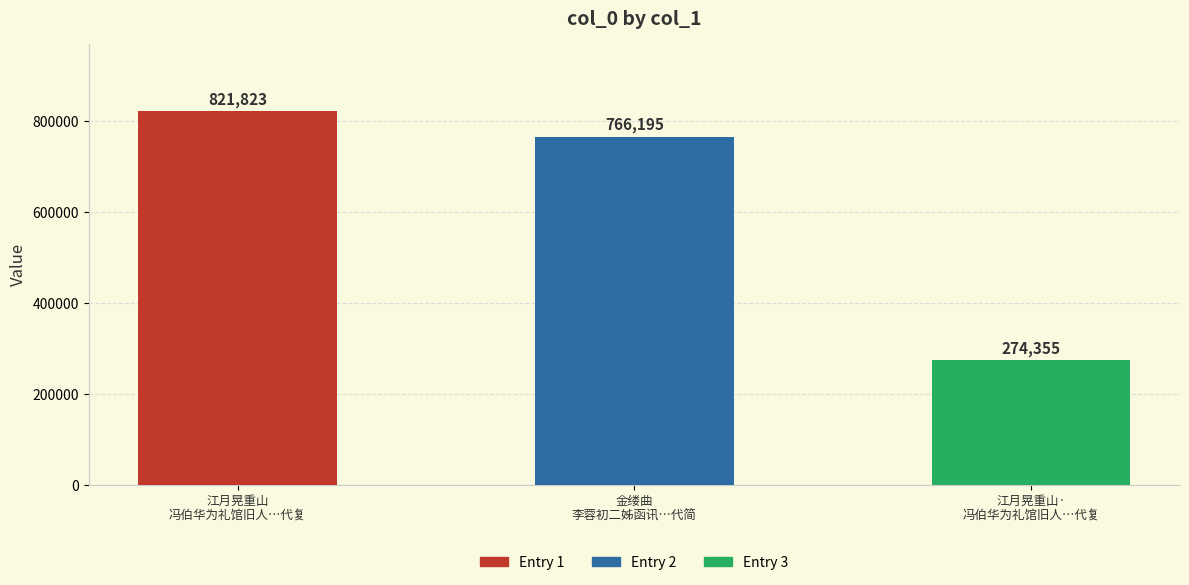

At which category does the chart reach its peak across all series?

江月晃重山 冯伯华为礼馆旧人，近得其蜀中书，以此代复